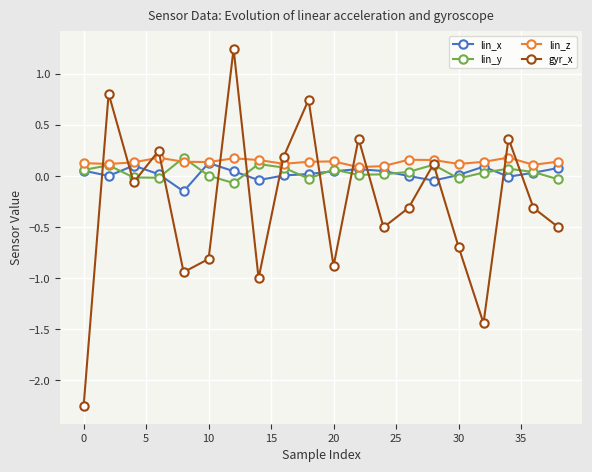

Is this an area chart (filled region under the line)?

No